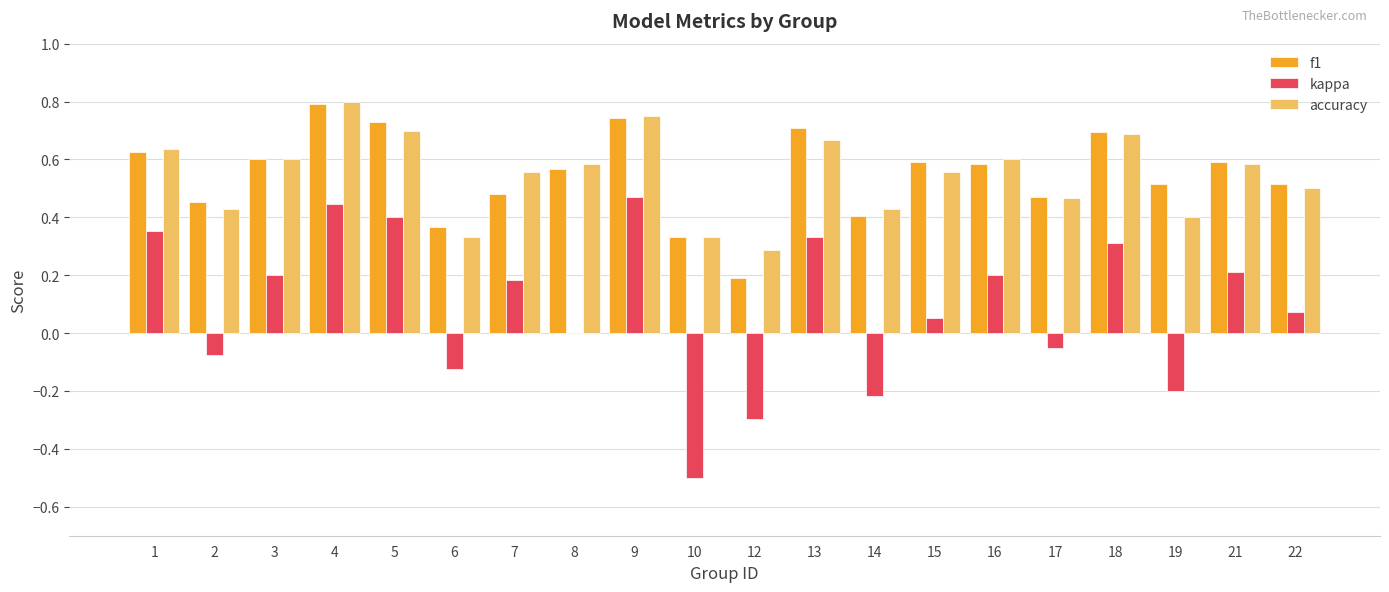

Is the value of f1 at 7 greater than the value of kappa at 19?

Yes